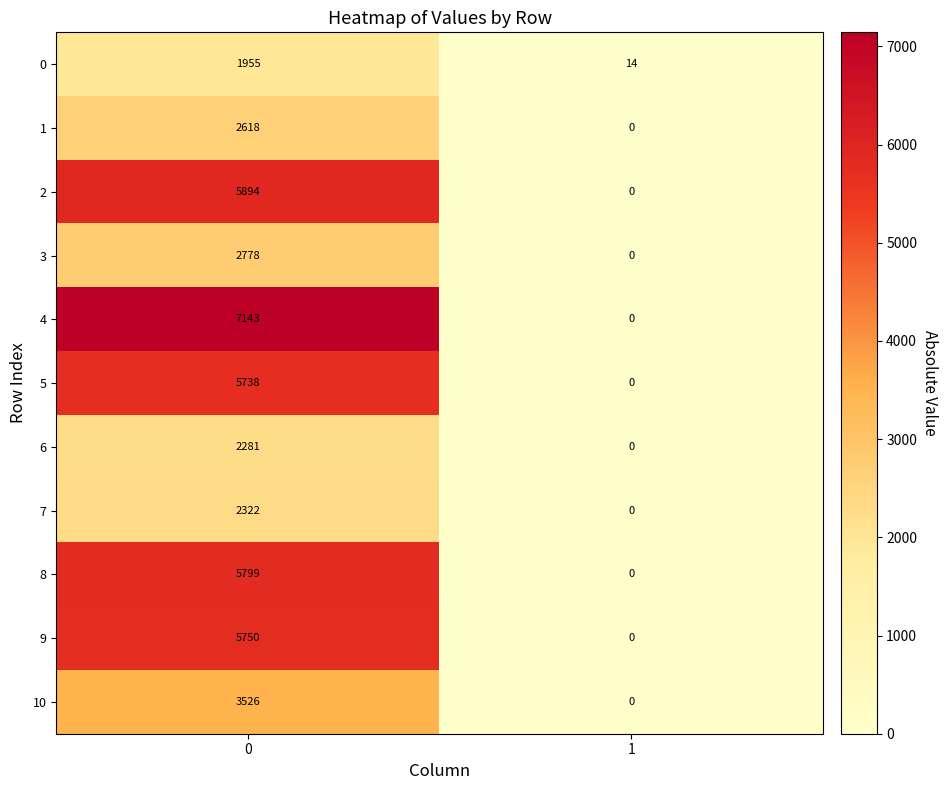

How many data points does each series have?

2